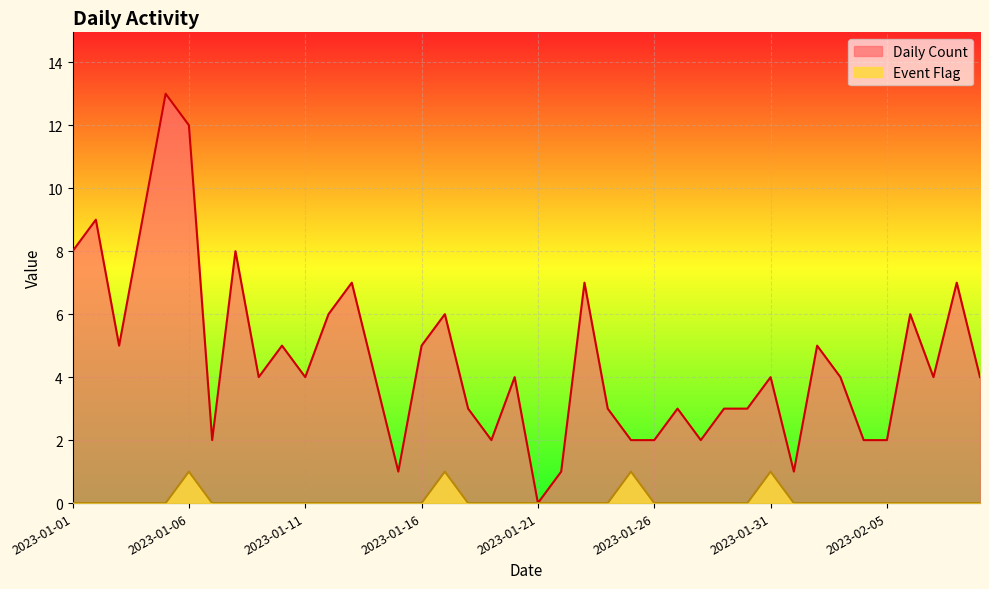

Between 2023-01-13 and 2023-01-26, which series saw the biggest shift?

Daily Count